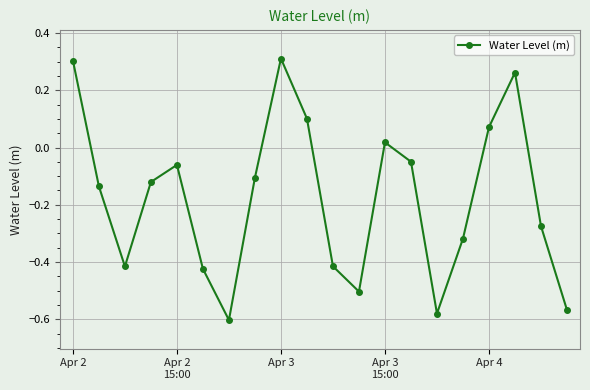

What is the difference between the maximum and minimum values?

0.9